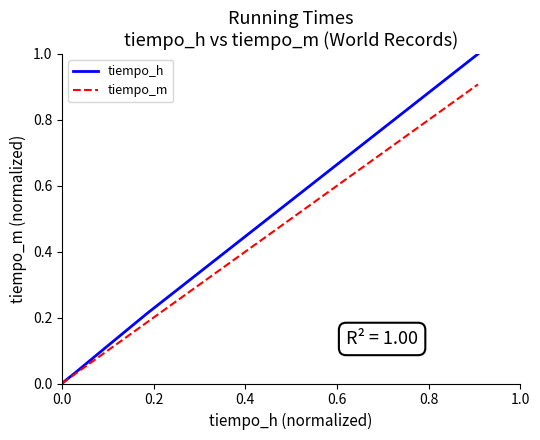

Which series has the widest spread of values?

tiempo_h